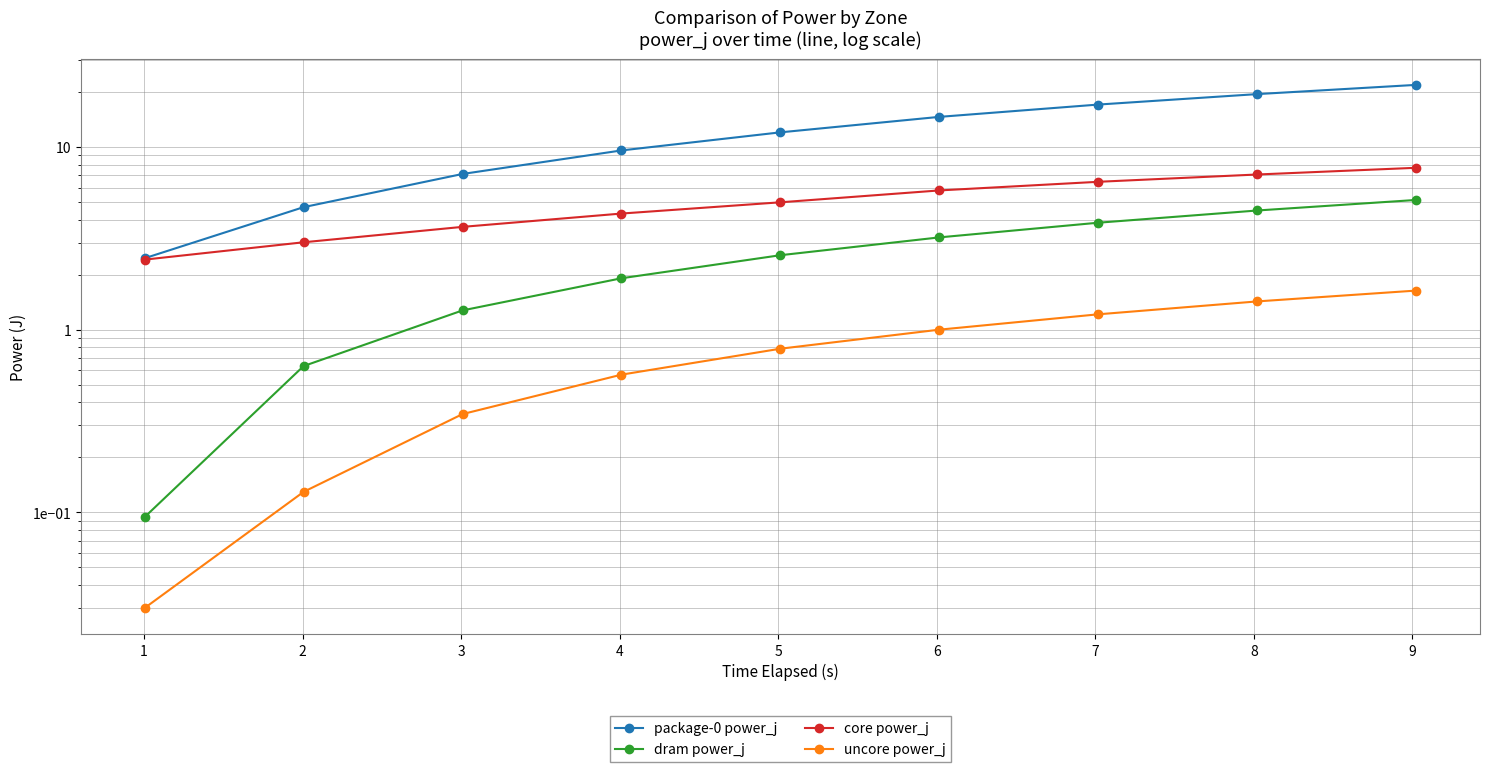

What is the difference between the core power_j values at 4 and 6?

1.5